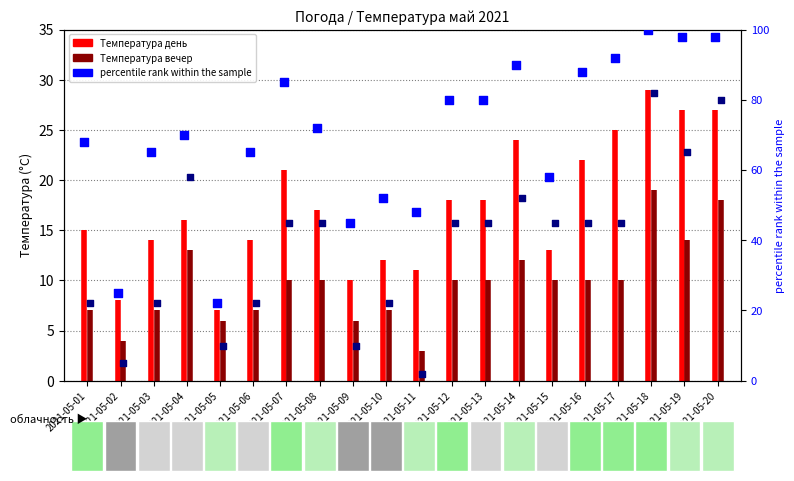

What is the total value across all series at 2021-05-06?

87